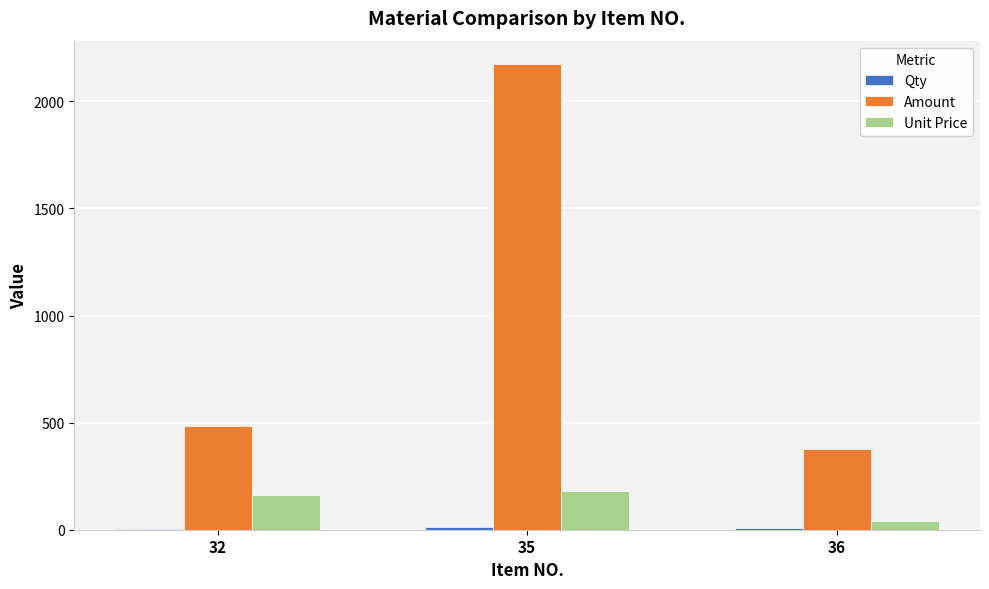

Which label corresponds to the largest value in the chart?

35